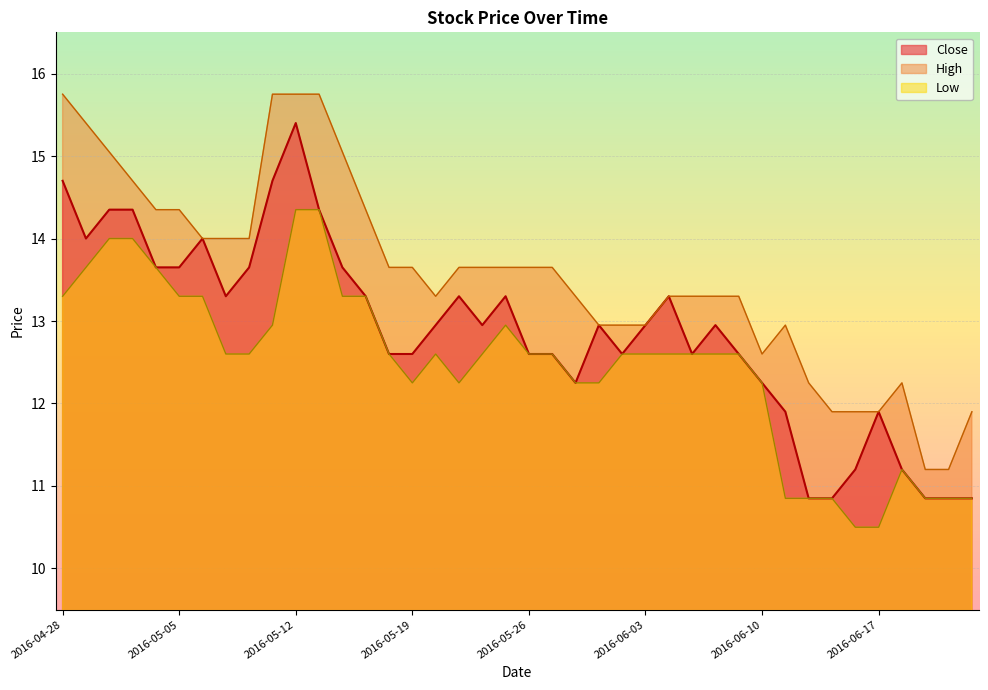

The Low series shows 13.7 at 2016-04-29. True or false?

True